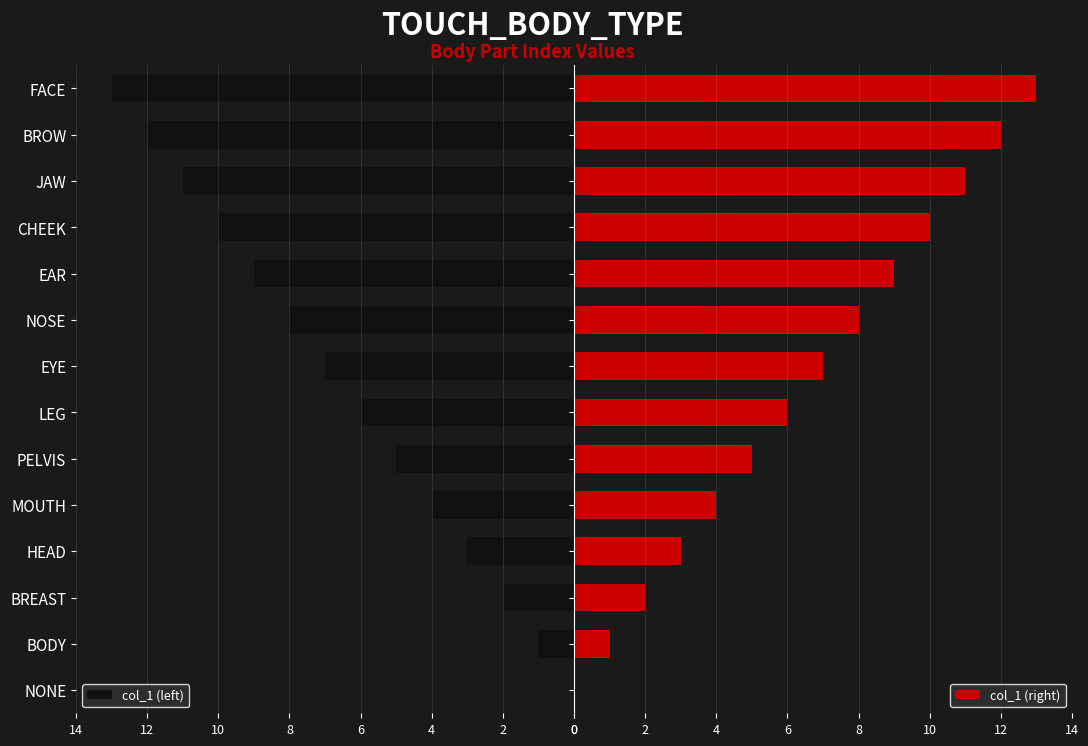

What is the average value of the col_1 (left) series?

-6